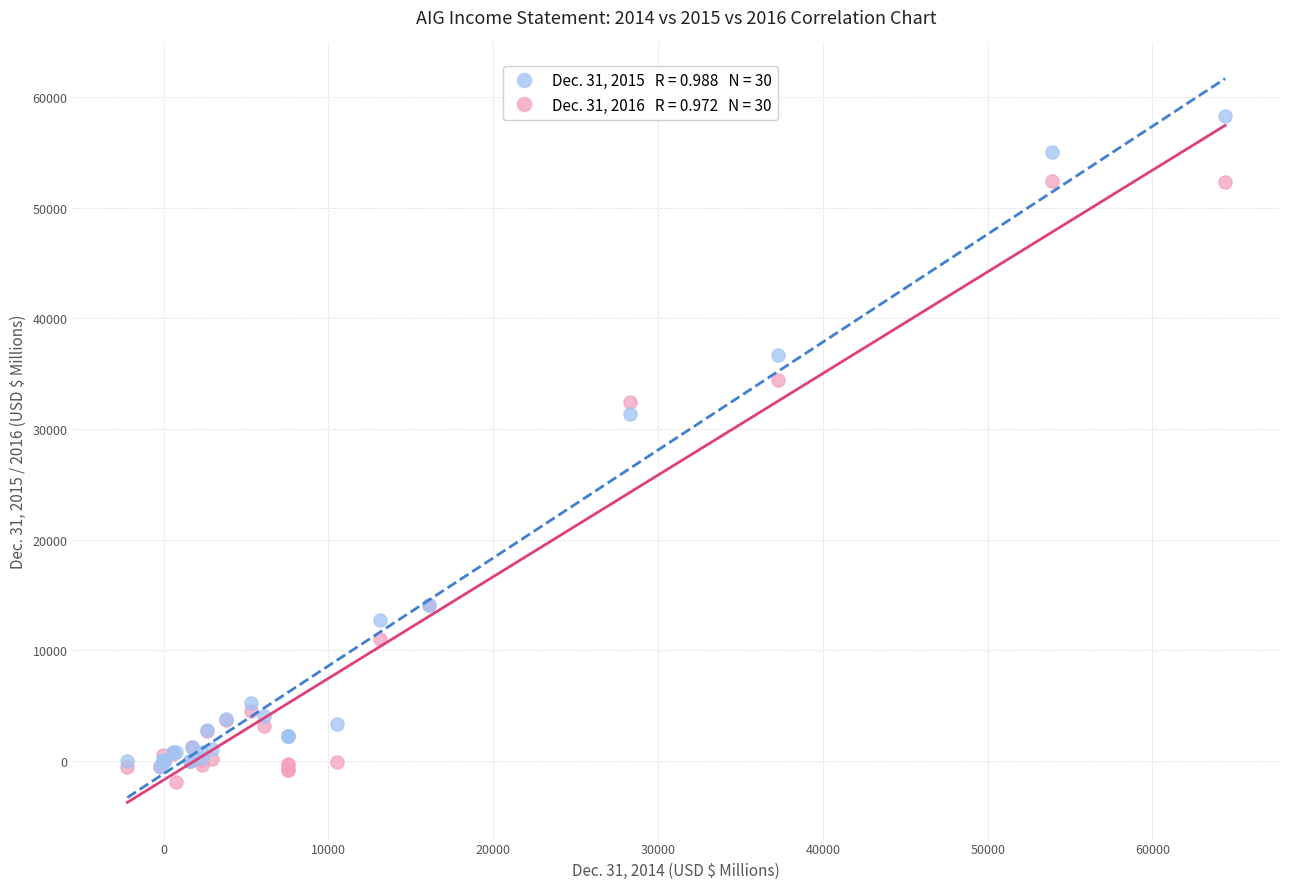

Across all series, what Y value is closest to 28191?

31345.0